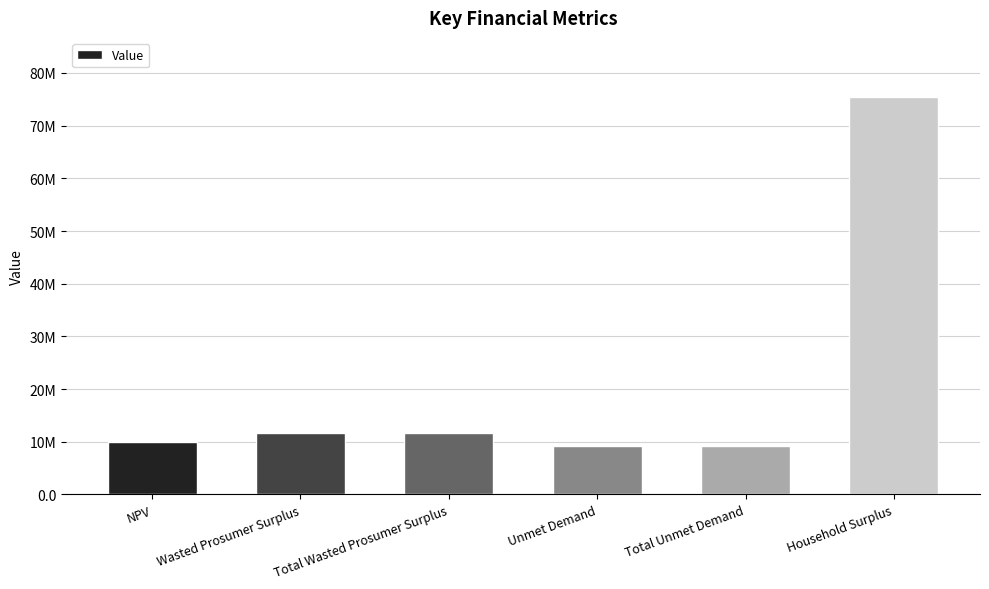

Does the chart contain any negative values?

No